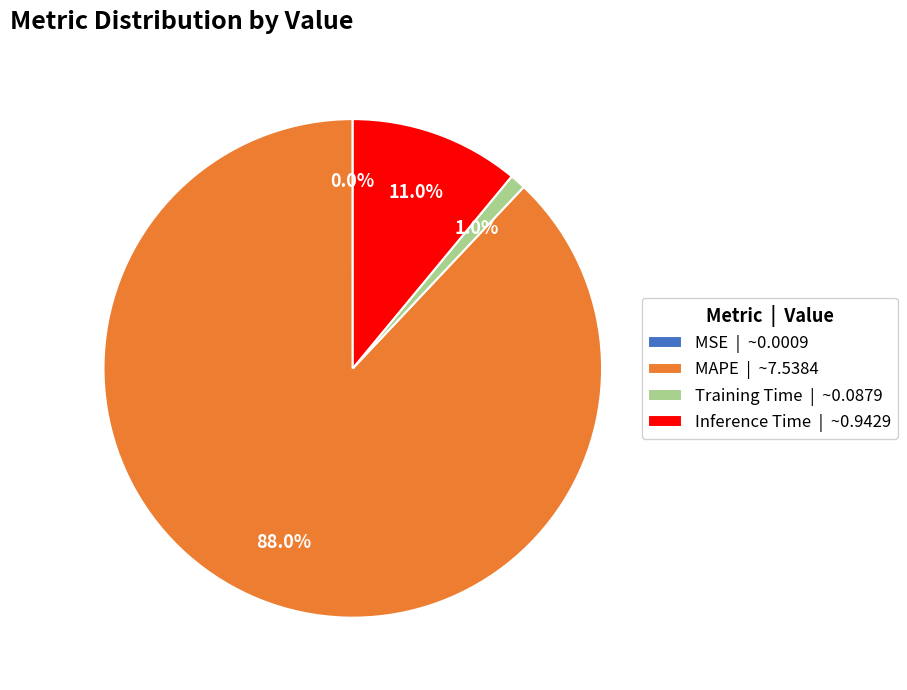

Does any single category account for the majority?

Yes